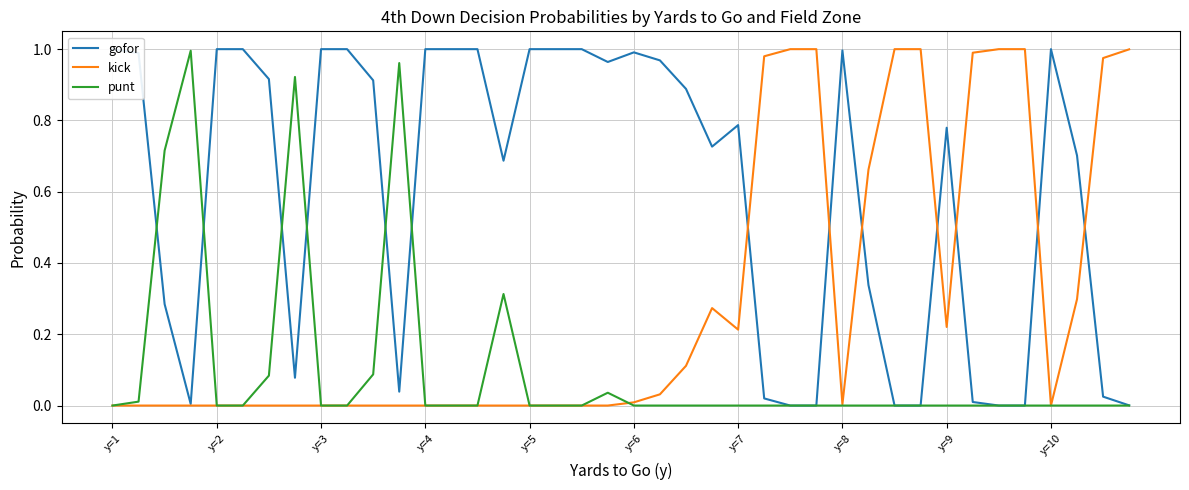

After their last crossing, which series has the higher values: punt or gofor?

gofor